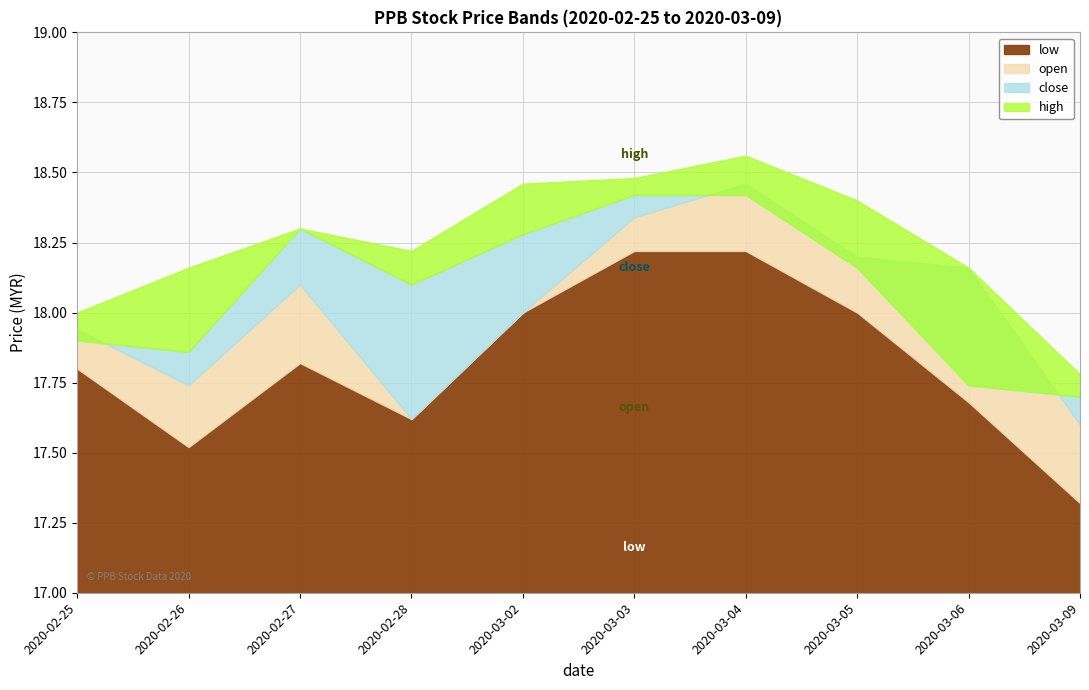

What is the label of the 9th point from the right?

2020-02-26